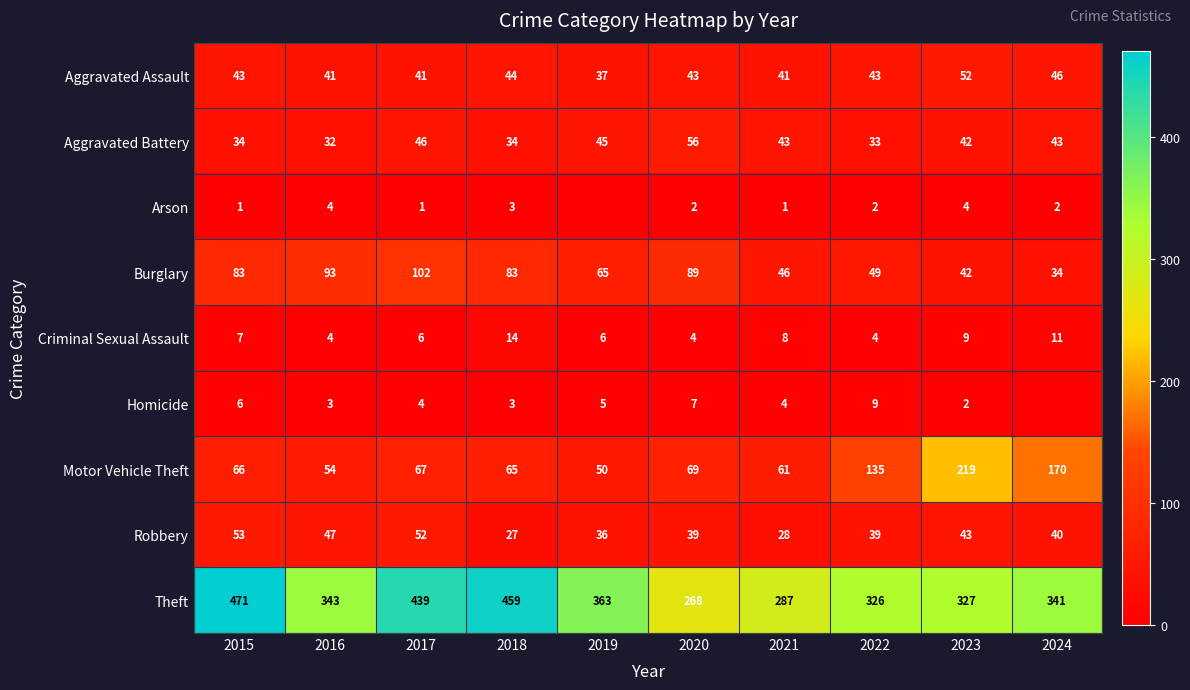

Is the value of Homicide at 2018 greater than the value of Aggravated Battery at 2019?

No